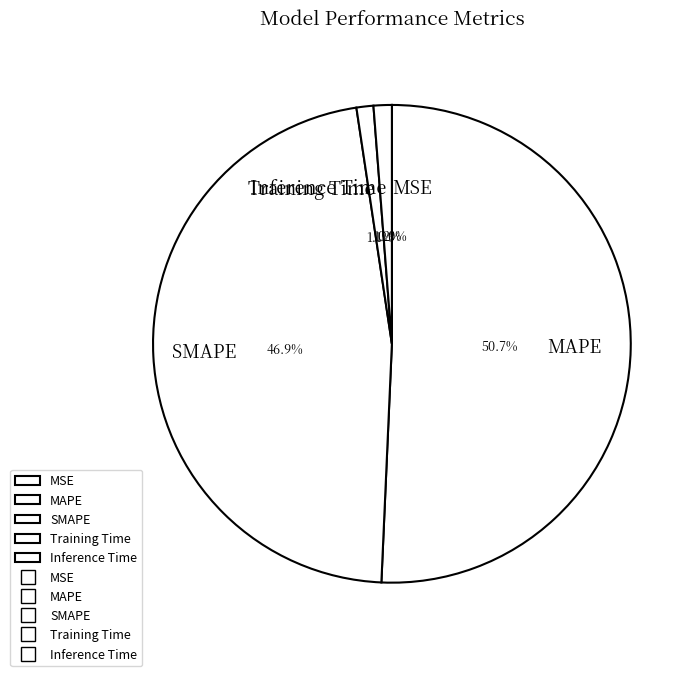

Is the sum of SMAPE and Training Time greater than half?

No